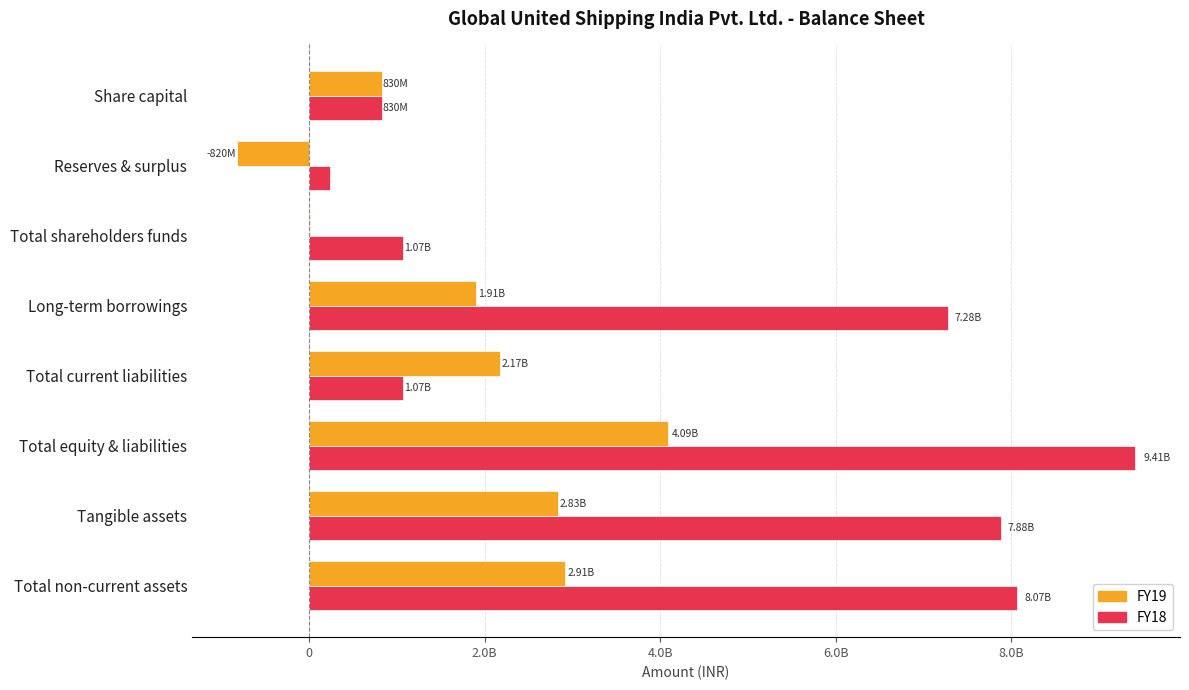

At how many categories does at least one series exceed 3809809899?

4